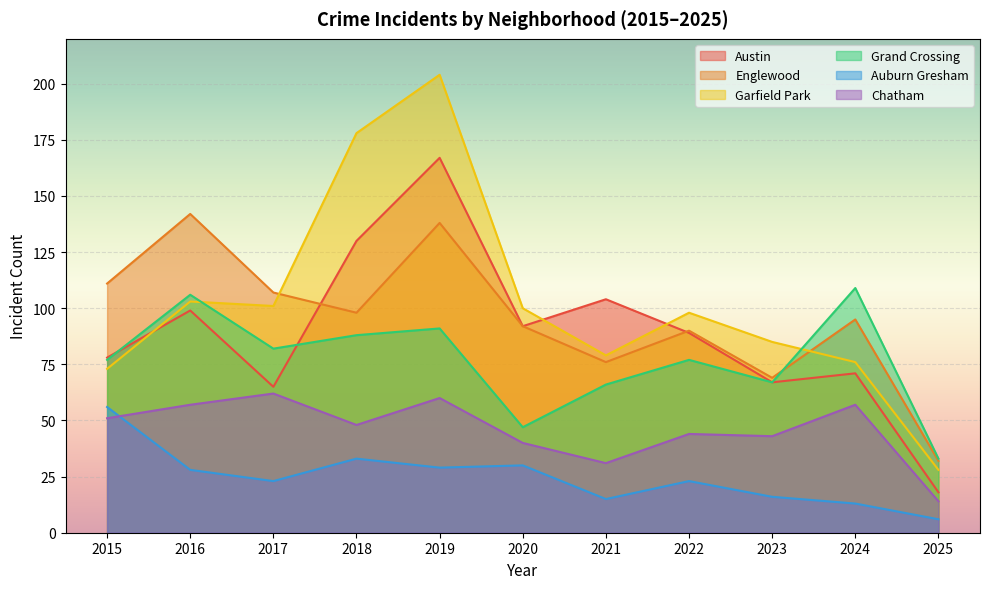

What is the value of the Auburn Gresham point at the 11th from the left?

6